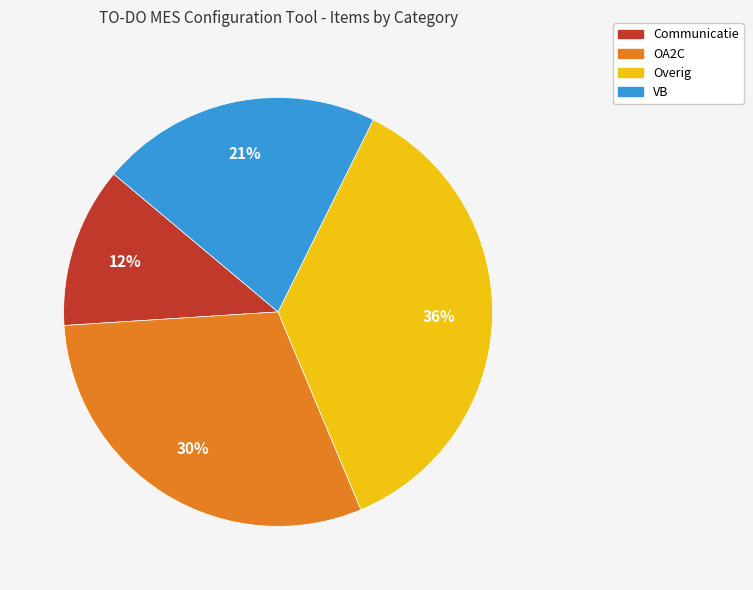

Which slice is the largest?

Overig